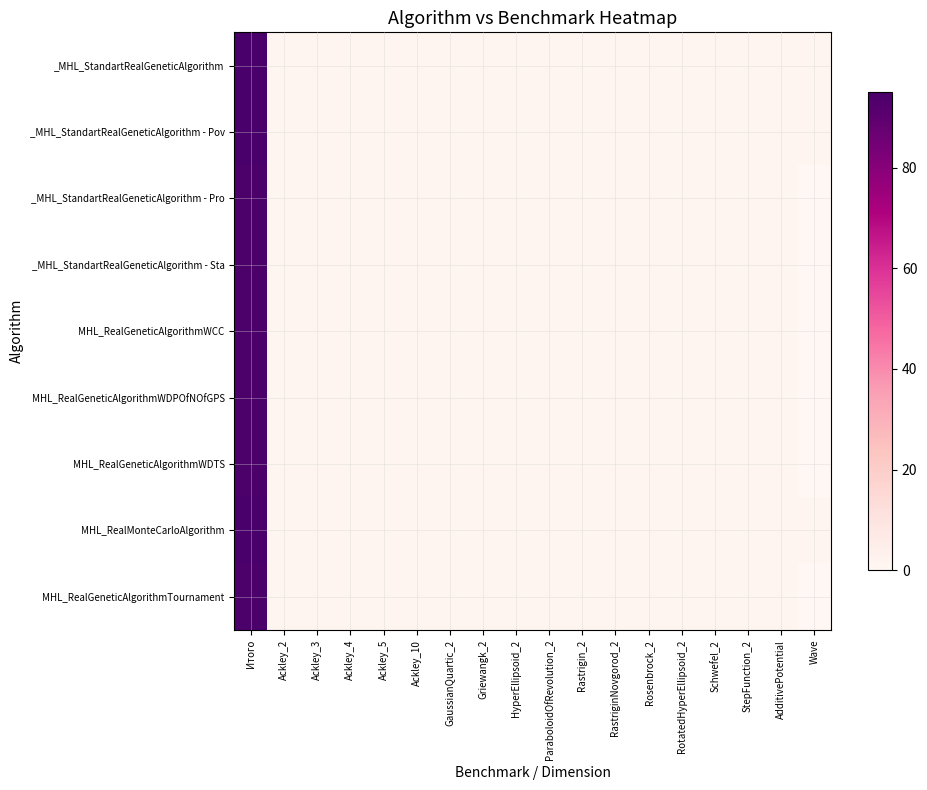

Which series has the largest range (max minus min)?

_MHL_StandartRealGeneticAlgorithm